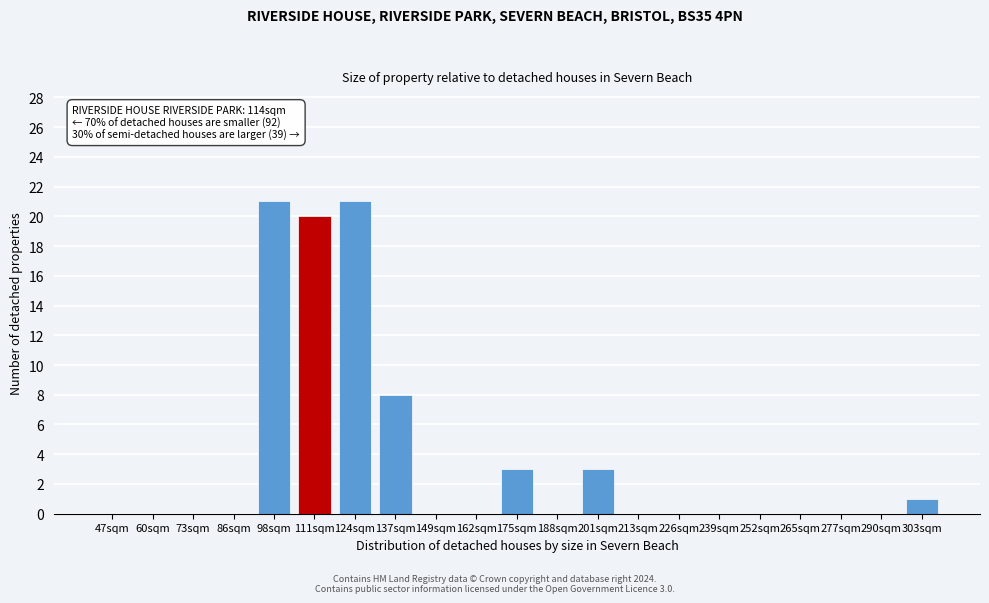

Reading left to right, extract all data points from this chart.

47sqm=0	60sqm=0	73sqm=0	86sqm=0	98sqm=21	111sqm=20	124sqm=21	137sqm=8	149sqm=0	162sqm=0	175sqm=3	188sqm=0	201sqm=3	213sqm=0	226sqm=0	239sqm=0	252sqm=0	265sqm=0	277sqm=0	290sqm=0	303sqm=1